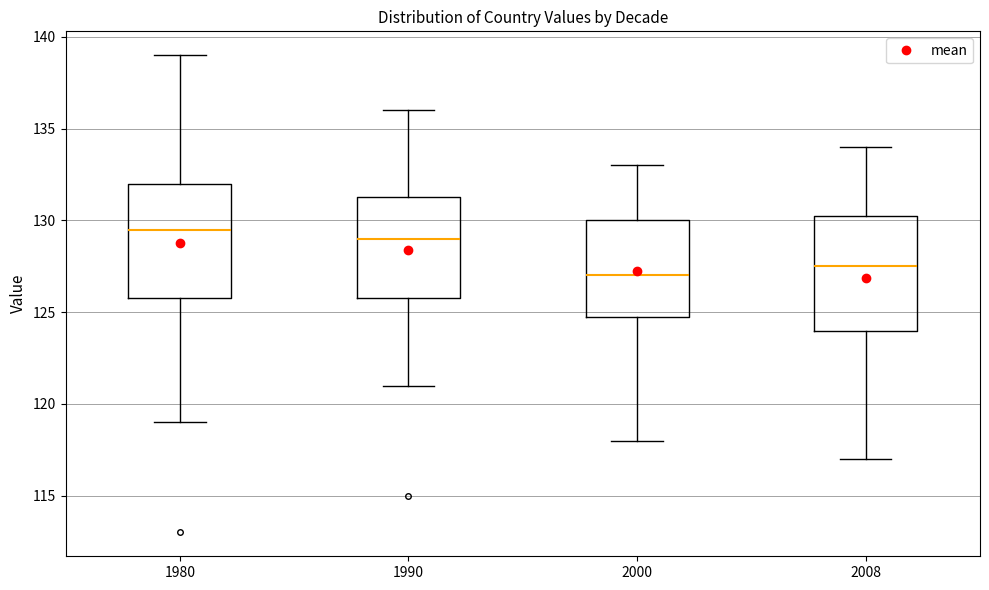

Where is the lower edge of the box at x = 1980 on the y-axis? The values are not printed on the chart, so give them approximately, as read against the axis.

126.0